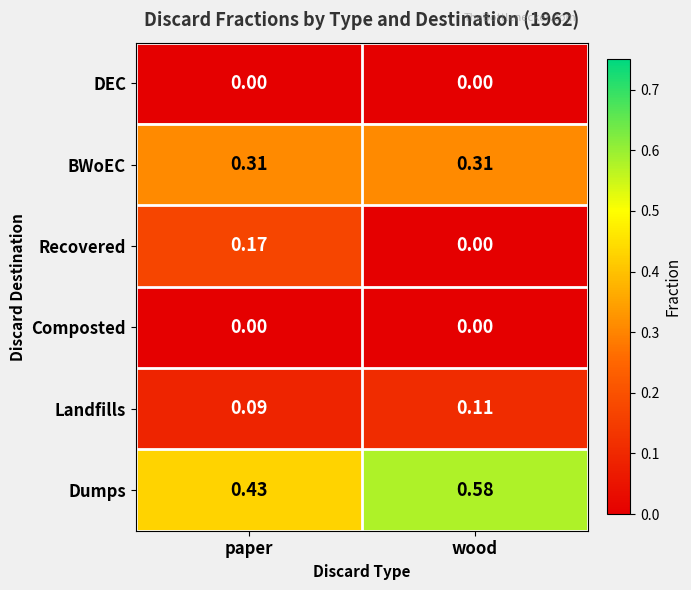

At how many categories does at least one series exceed 0?

2